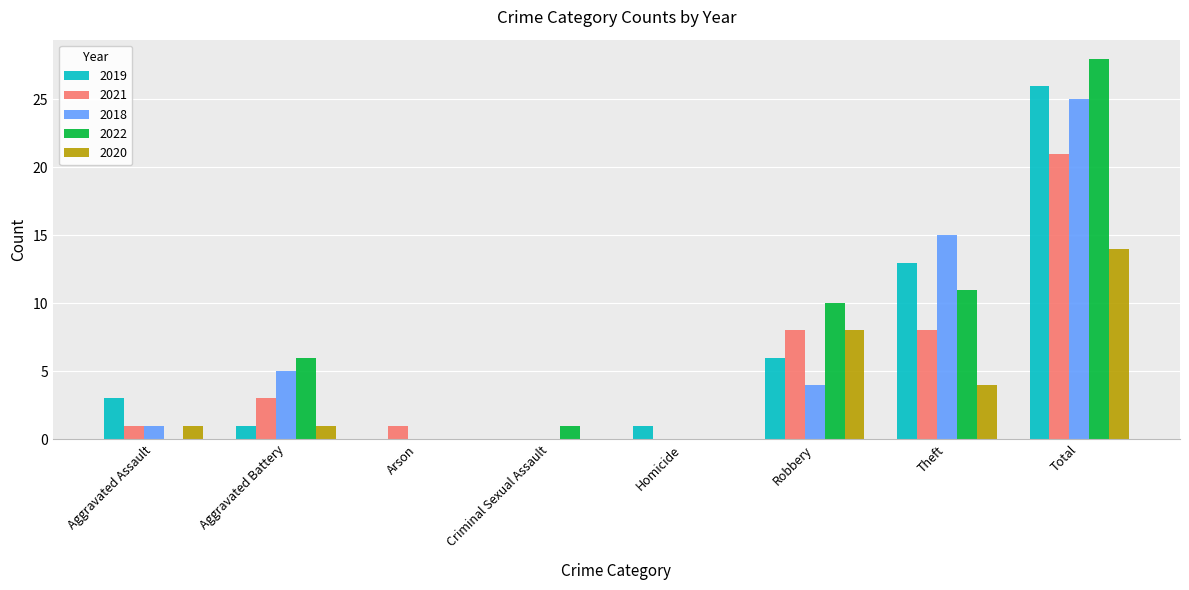

What is the average value of the 2019 series?

6